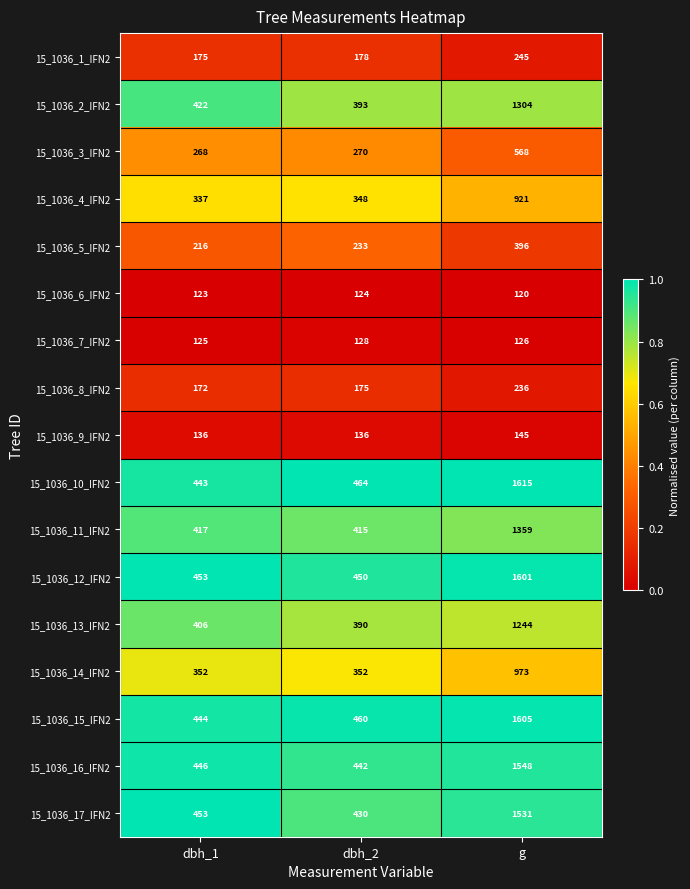

What is the total value across all series at g?

15537